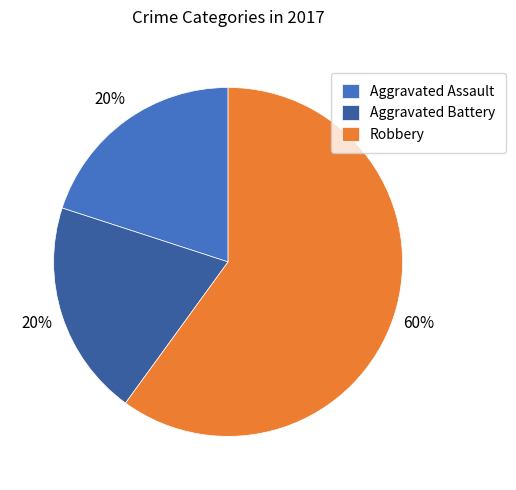

To the nearest percent, what is the combined percentage of Aggravated Assault and Aggravated Battery?

40%